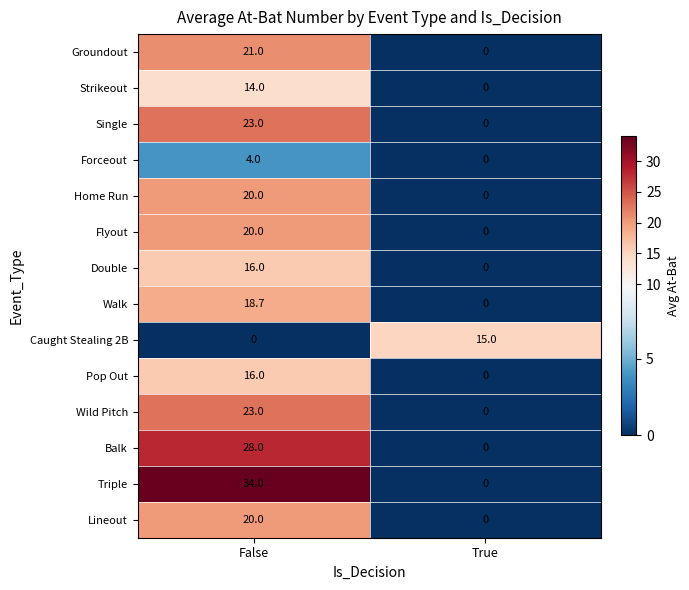

What is the greatest value displayed?

34.0